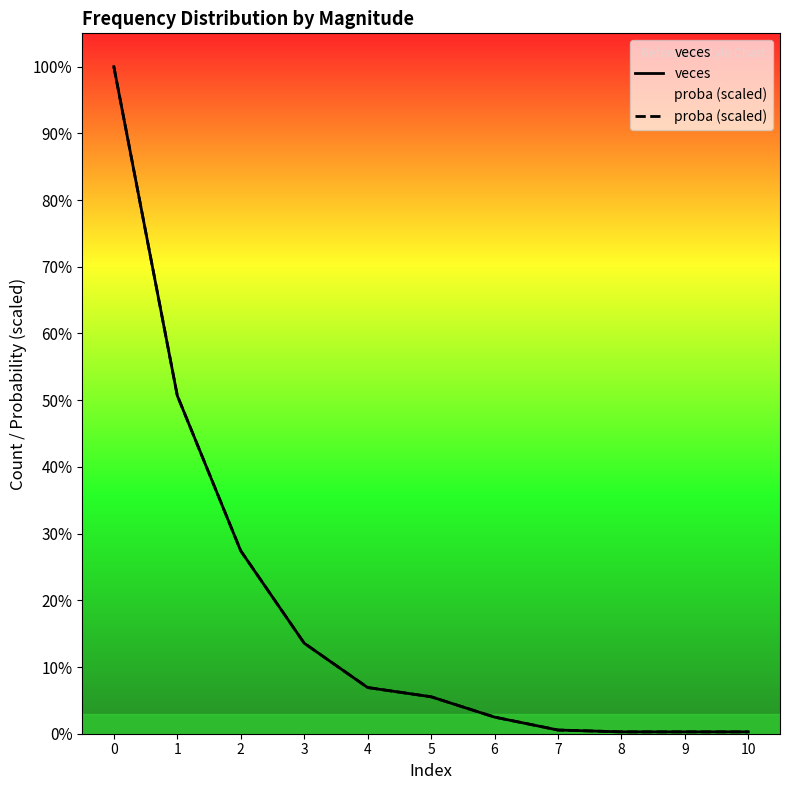

List the series in order of their peak value, lowest first.

veces, proba (scaled)